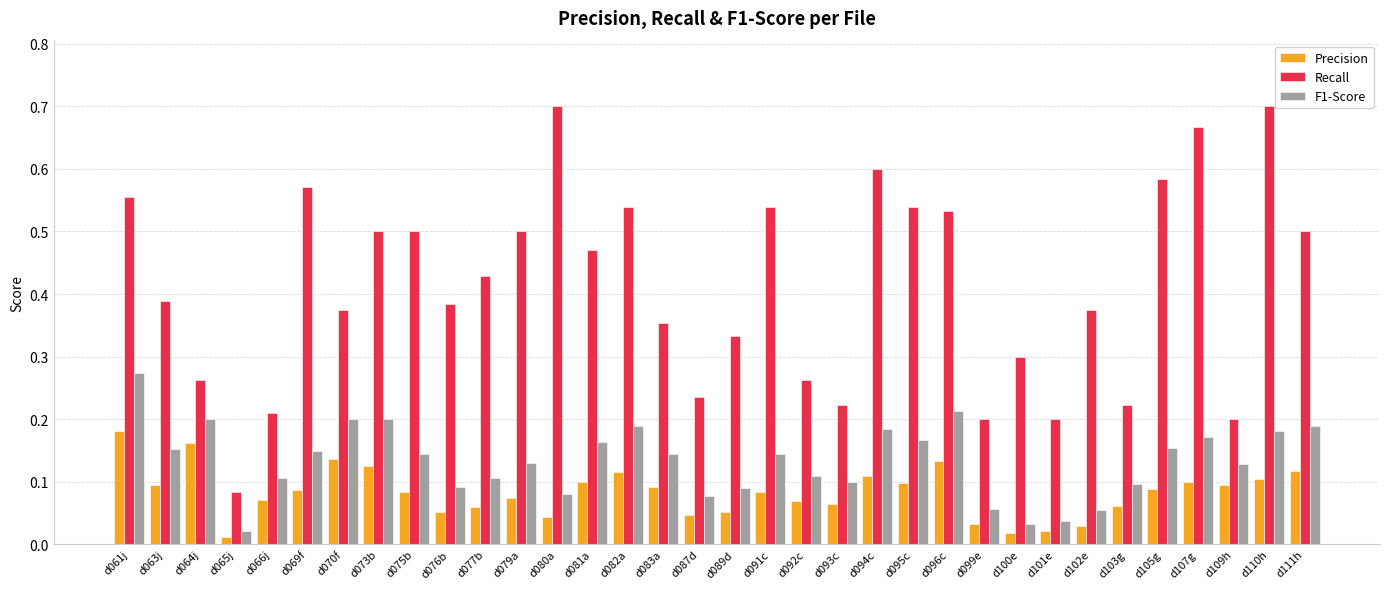

At d089d, list the series in order from smallest to largest.

Precision, F1-Score, Recall